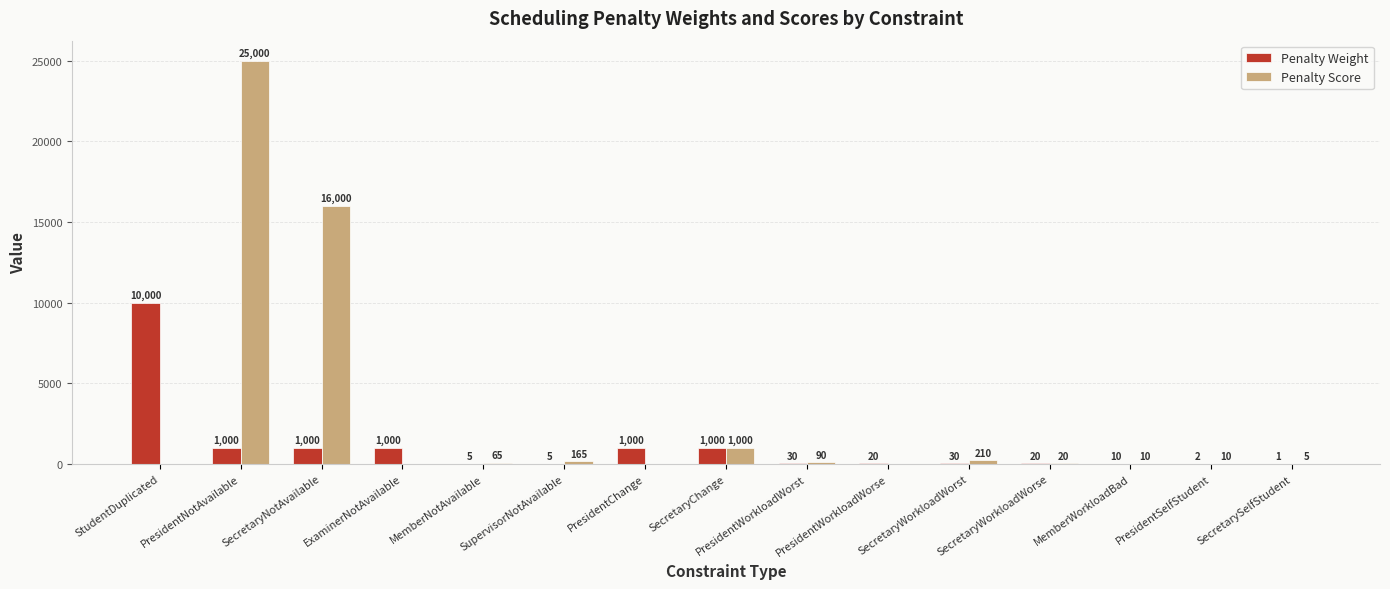

Which category has the highest value in the Penalty Score series?

PresidentNotAvailable